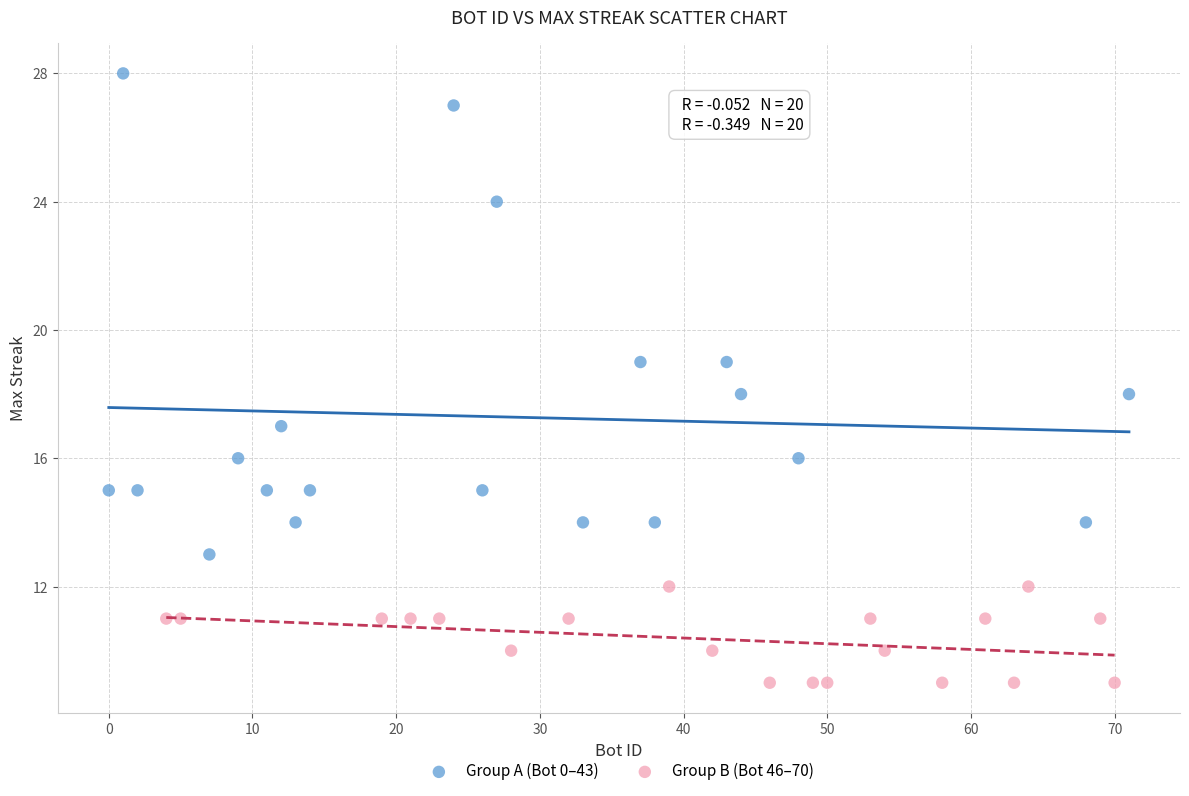

What are all the series names shown in the legend?

Group A (Bot 0–43), Group B (Bot 46–70)